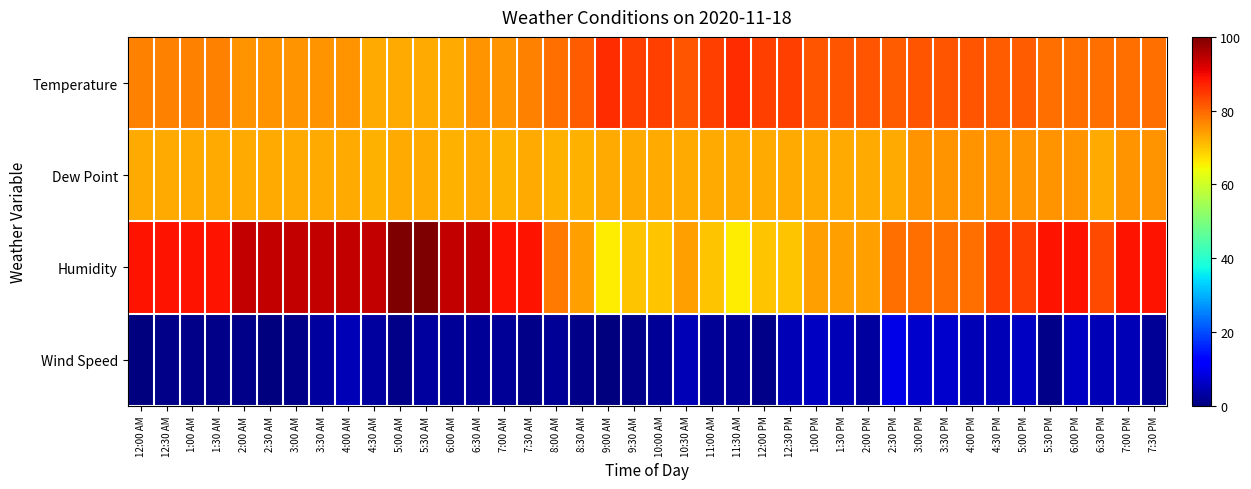

Reading left to right, what are all the values shown in this chart?

Temperature: 12:00 AM=77	12:30 AM=77	1:00 AM=77	1:30 AM=77	2:00 AM=75	2:30 AM=75	3:00 AM=75	3:30 AM=75	4:00 AM=75	4:30 AM=73	5:00 AM=73	5:30 AM=73	6:00 AM=73	6:30 AM=75	7:00 AM=75	7:30 AM=77	8:00 AM=79	8:30 AM=81	9:00 AM=86	9:30 AM=84	10:00 AM=84	10:30 AM=82	11:00 AM=84	11:30 AM=86	12:00 PM=84	12:30 PM=84	1:00 PM=82	1:30 PM=82	2:00 PM=82	2:30 PM=81	3:00 PM=82	3:30 PM=82	4:00 PM=82	4:30 PM=81	5:00 PM=81	5:30 PM=79	6:00 PM=79	6:30 PM=79	7:00 PM=79	7:30 PM=79
Dew Point: 12:00 AM=73	12:30 AM=73	1:00 AM=73	1:30 AM=73	2:00 AM=73	2:30 AM=73	3:00 AM=73	3:30 AM=73	4:00 AM=73	4:30 AM=72	5:00 AM=73	5:30 AM=73	6:00 AM=72	6:30 AM=73	7:00 AM=72	7:30 AM=73	8:00 AM=72	8:30 AM=72	9:00 AM=73	9:30 AM=73	10:00 AM=73	10:30 AM=73	11:00 AM=73	11:30 AM=73	12:00 PM=73	12:30 PM=73	1:00 PM=73	1:30 PM=73	2:00 PM=73	2:30 PM=73	3:00 PM=75	3:30 PM=75	4:00 PM=75	4:30 PM=75	5:00 PM=75	5:30 PM=75	6:00 PM=75	6:30 PM=73	7:00 PM=75	7:30 PM=75
Humidity: 12:00 AM=89	12:30 AM=89	1:00 AM=89	1:30 AM=89	2:00 AM=94	2:30 AM=94	3:00 AM=94	3:30 AM=94	4:00 AM=94	4:30 AM=94	5:00 AM=100	5:30 AM=100	6:00 AM=94	6:30 AM=94	7:00 AM=89	7:30 AM=89	8:00 AM=78	8:30 AM=74	9:00 AM=66	9:30 AM=70	10:00 AM=70	10:30 AM=74	11:00 AM=70	11:30 AM=66	12:00 PM=70	12:30 PM=70	1:00 PM=74	1:30 PM=74	2:00 PM=74	2:30 PM=79	3:00 PM=79	3:30 PM=79	4:00 PM=79	4:30 PM=84	5:00 PM=84	5:30 PM=89	6:00 PM=89	6:30 PM=83	7:00 PM=89	7:30 PM=89
Wind Speed: 12:00 AM=0	12:30 AM=1	1:00 AM=1	1:30 AM=1	2:00 AM=1	2:30 AM=0	3:00 AM=1	3:30 AM=3	4:00 AM=5	4:30 AM=3	5:00 AM=1	5:30 AM=3	6:00 AM=2	6:30 AM=2	7:00 AM=2	7:30 AM=1	8:00 AM=2	8:30 AM=1	9:00 AM=0	9:30 AM=1	10:00 AM=2	10:30 AM=5	11:00 AM=2	11:30 AM=2	12:00 PM=1	12:30 PM=5	1:00 PM=6	1:30 PM=5	2:00 PM=3	2:30 PM=9	3:00 PM=7	3:30 PM=7	4:00 PM=5	4:30 PM=5	5:00 PM=6	5:30 PM=1	6:00 PM=6	6:30 PM=5	7:00 PM=5	7:30 PM=2